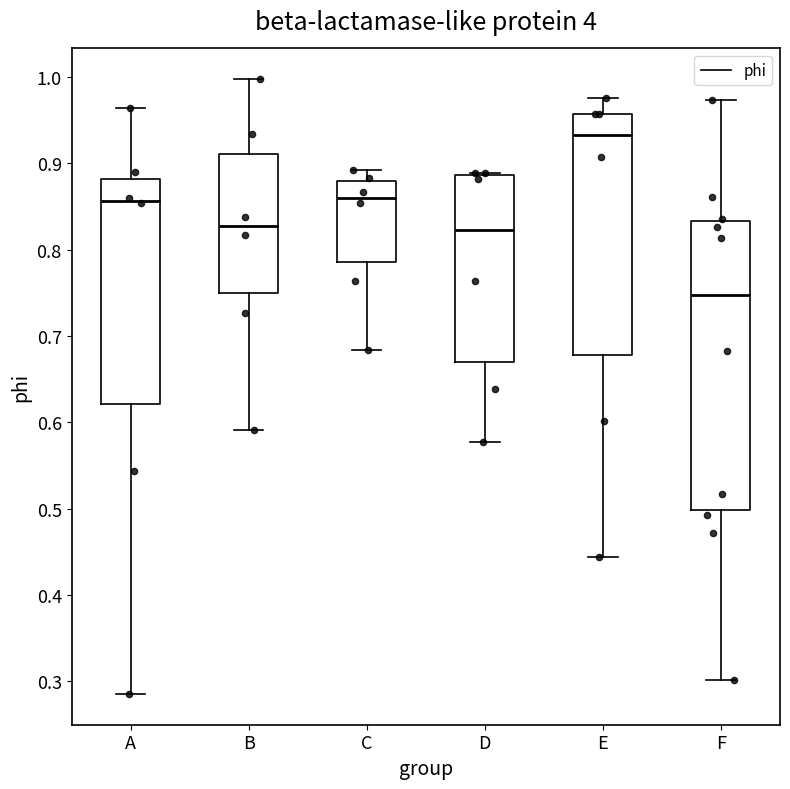

Where does the lower whisker of the box for A end on the y-axis? The values are not printed on the chart, so give them approximately, as read against the axis.

0.29